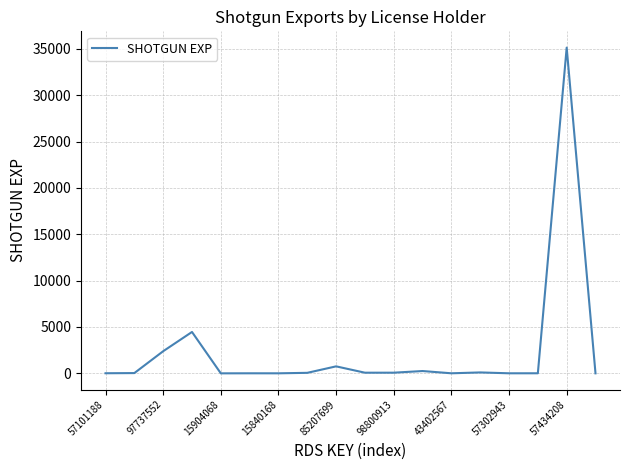

What is the greatest value displayed?

35138